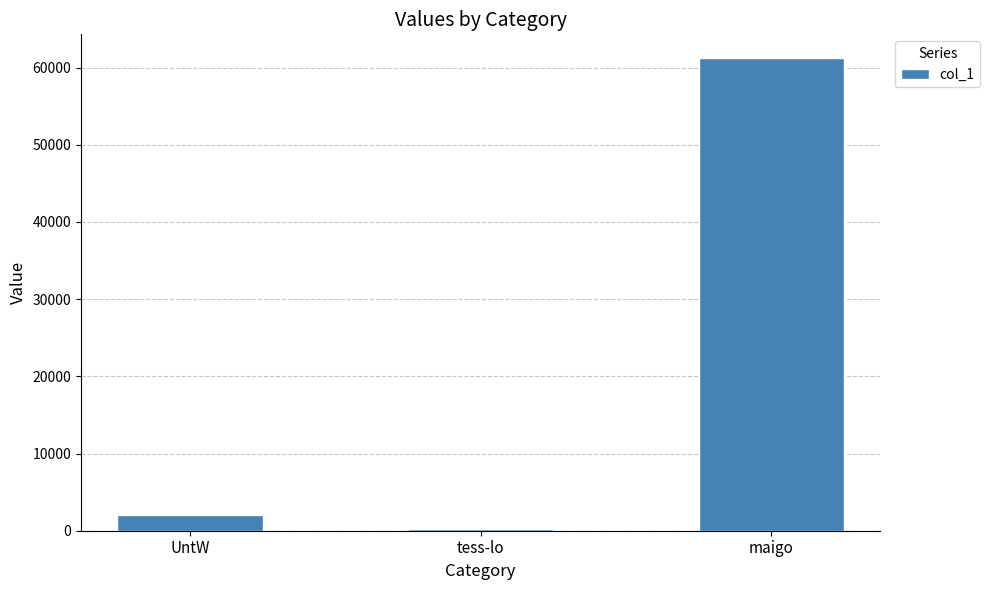

Reading left to right, what are all the values shown in this chart?

UntW=2058	tess-lo=271	maigo=61245